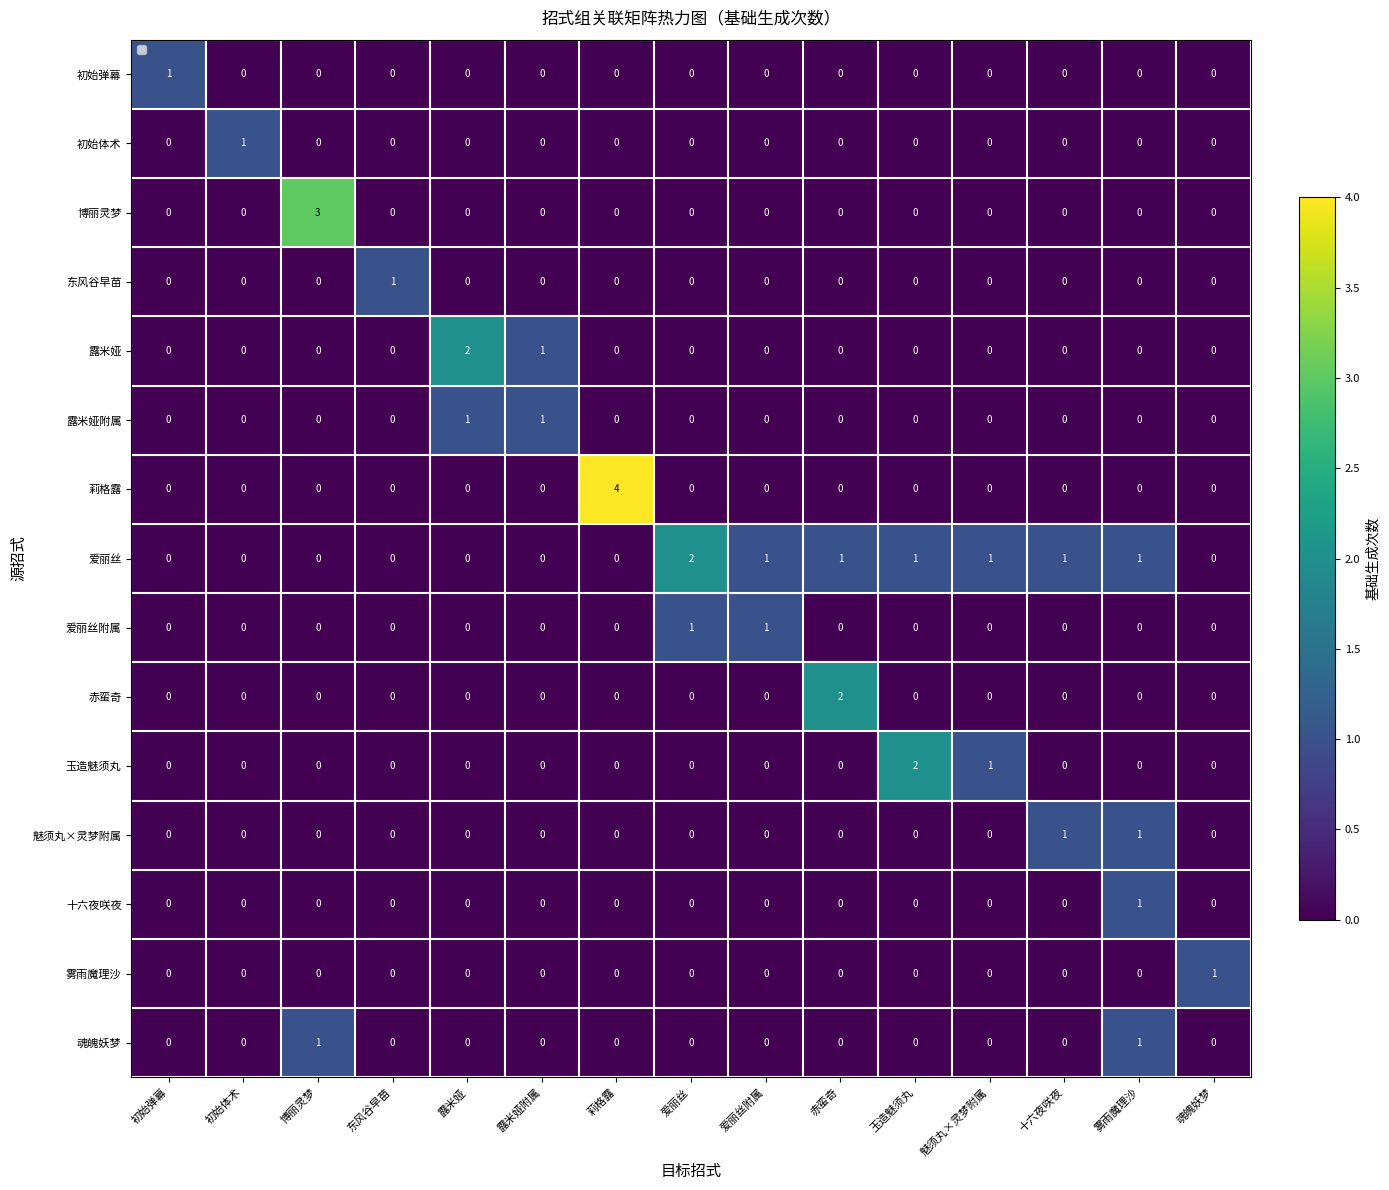

What is the total value across all series at 博丽灵梦?

4